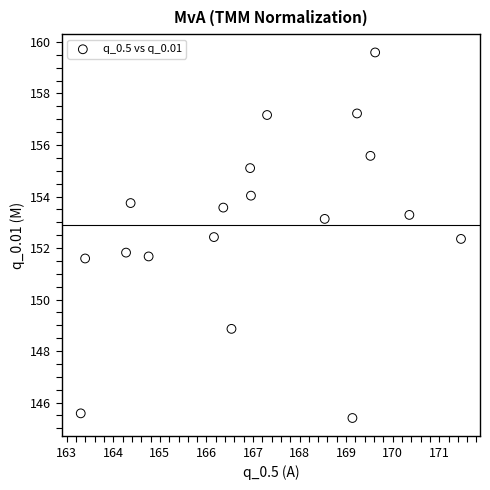

What is the range of Y values (max minus min)?

14.2